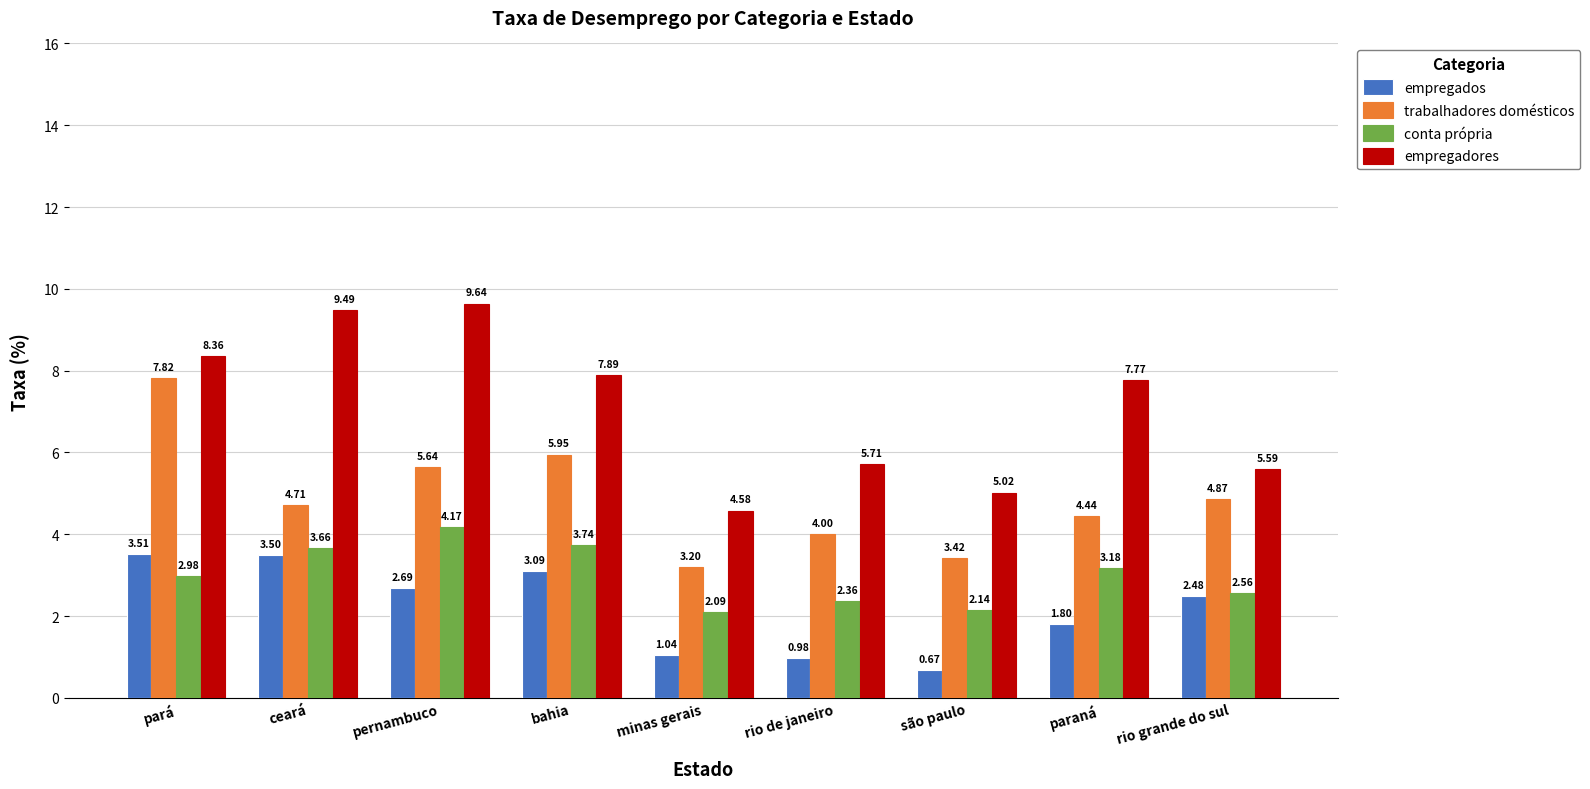

What is the label of the 9th bar from the left?

rio grande do sul